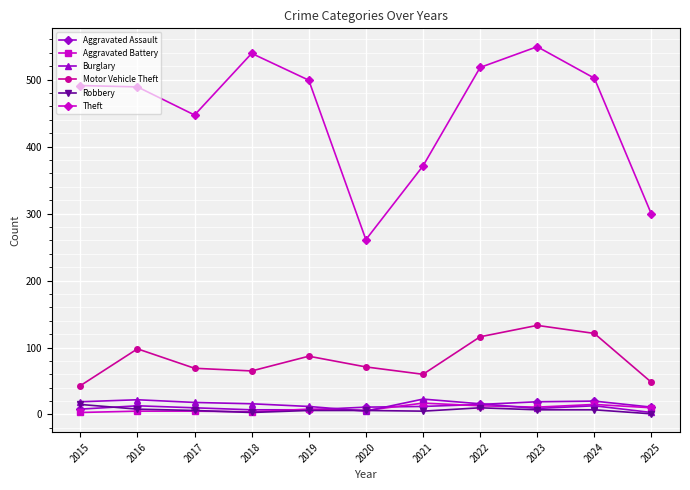

At how many categories does at least one series exceed 23?

11